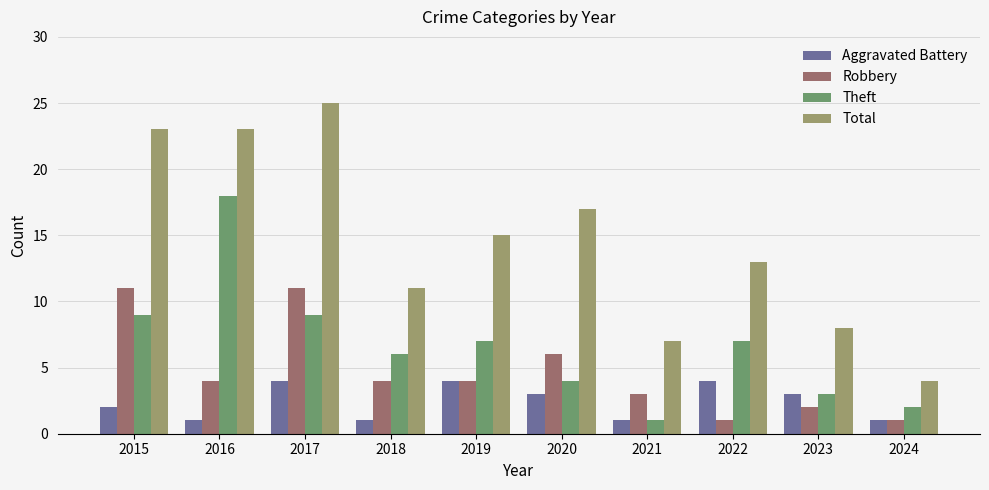

How many distinct data groups are displayed?

4